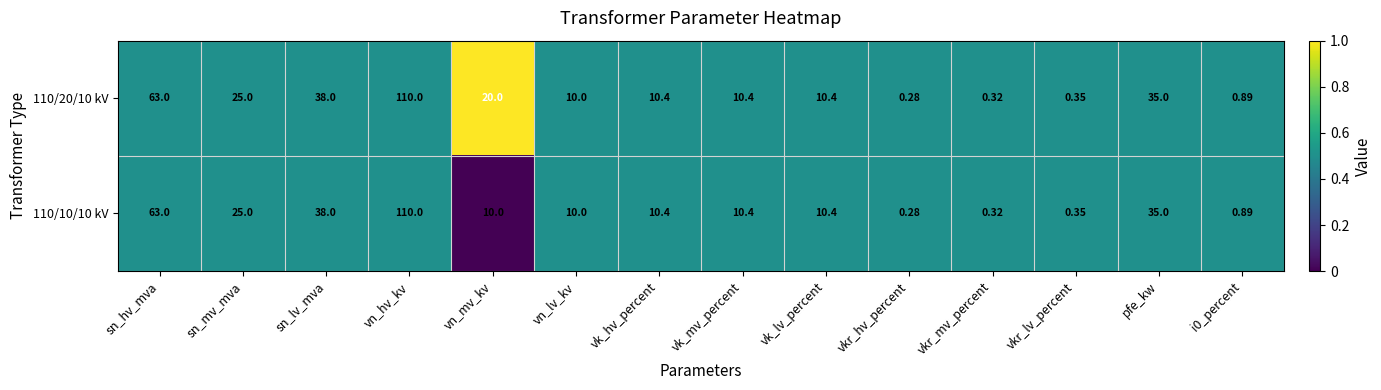

What is the greatest value displayed?

110.0